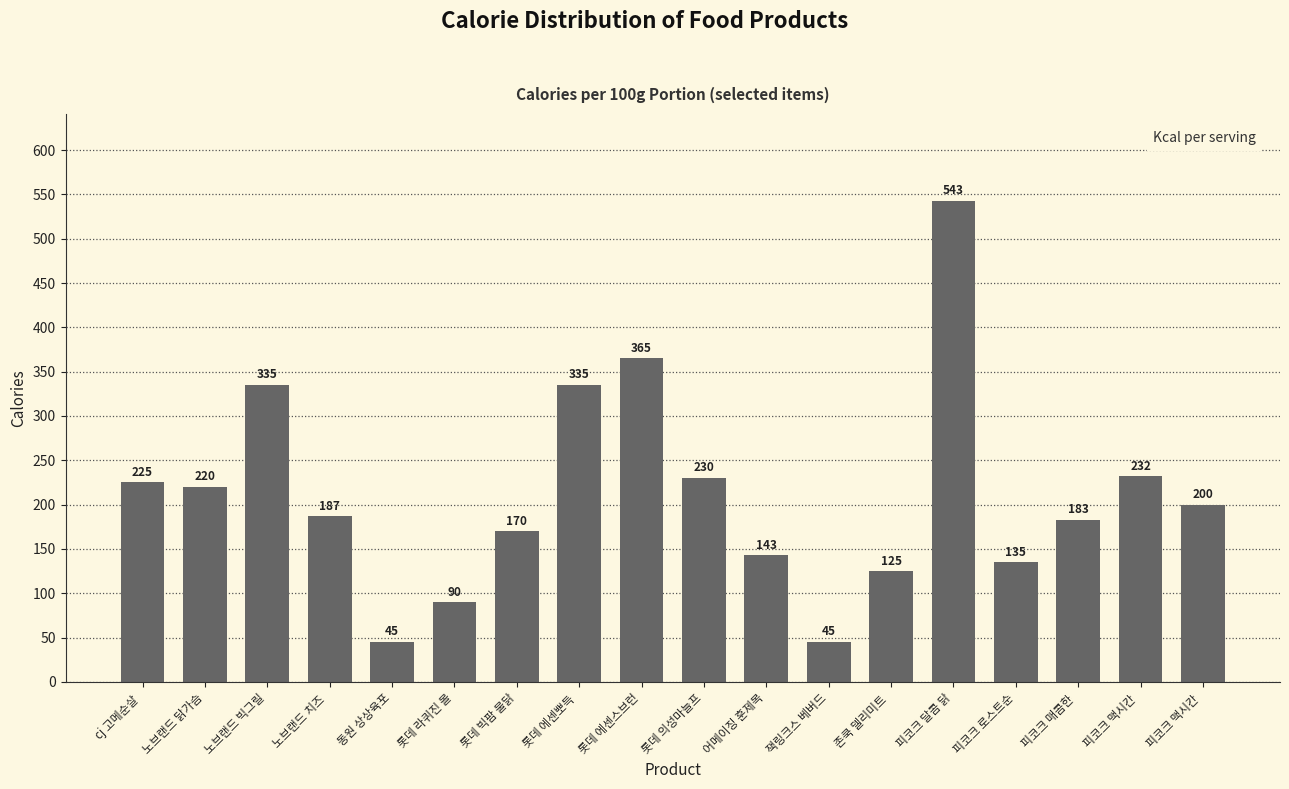

How many data points are less than 200?

9